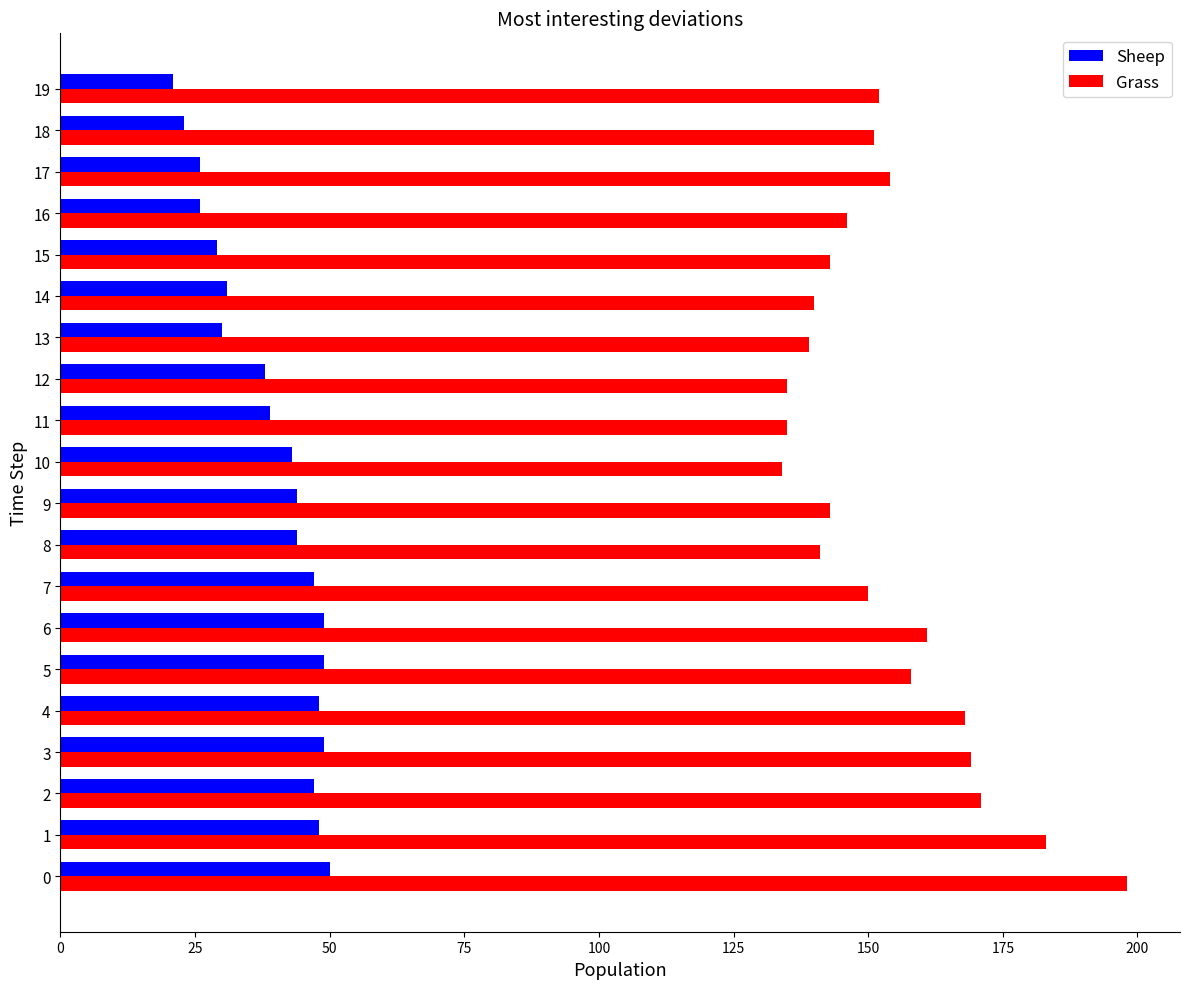

What is the total value across all series at 17?

180